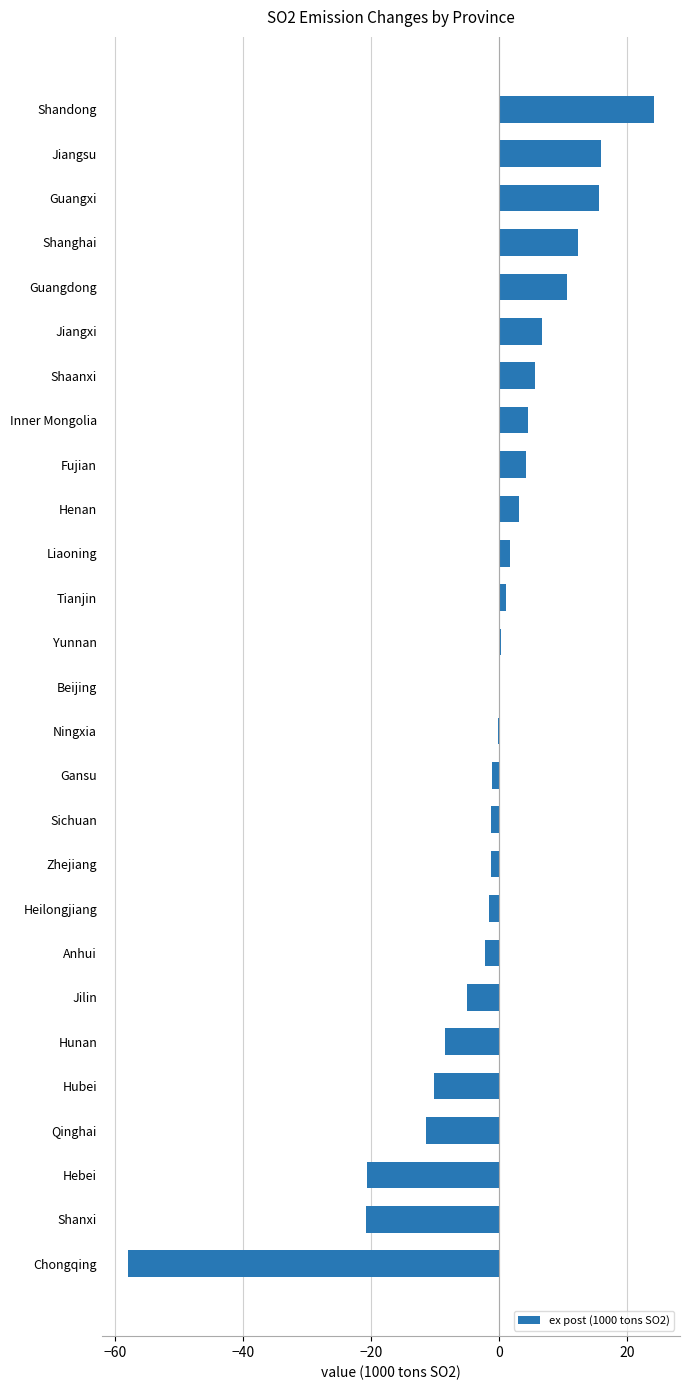

Approximately how many times larger is the value at Jiangsu compared to Guangxi?

1.0